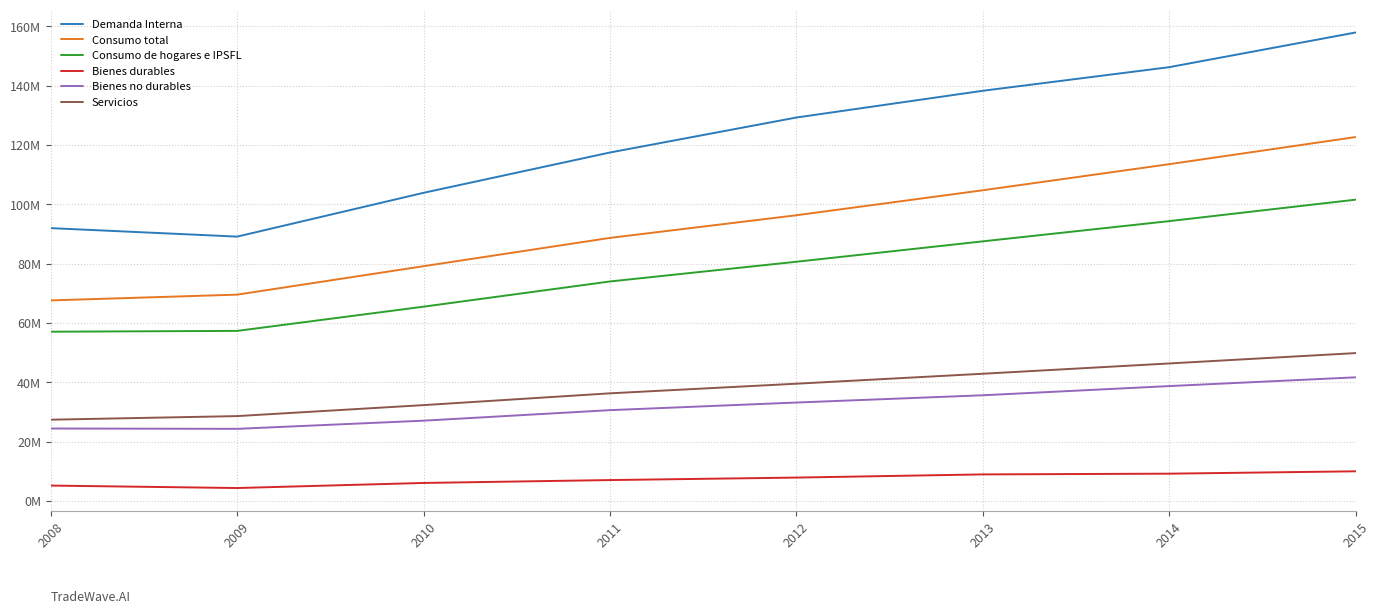

Rank the series by their maximum value, from lowest to highest.

Bienes durables, Bienes no durables, Servicios, Consumo de hogares e IPSFL, Consumo total, Demanda Interna